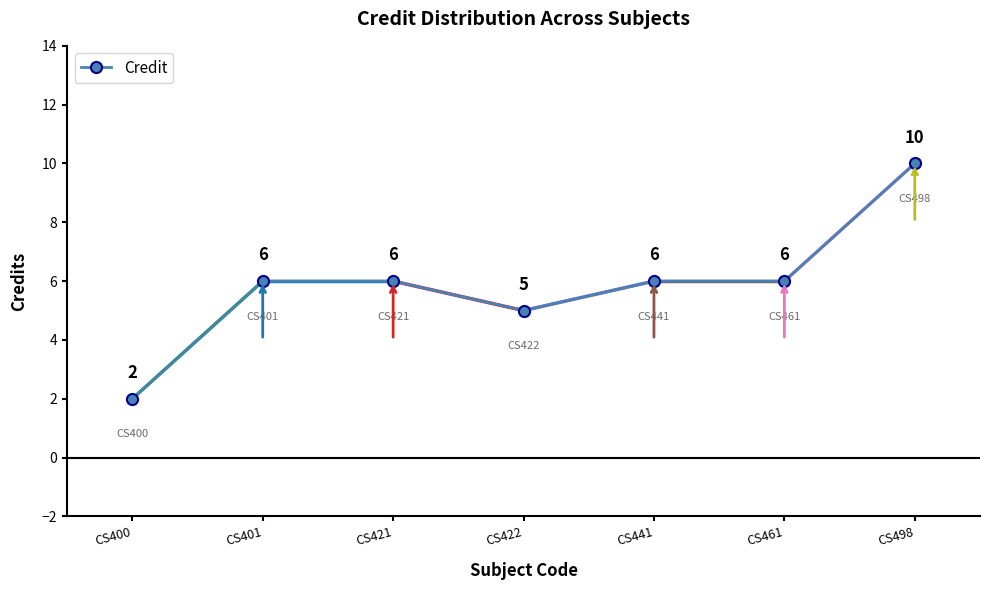

What is the difference between the second highest and minimum values?

4